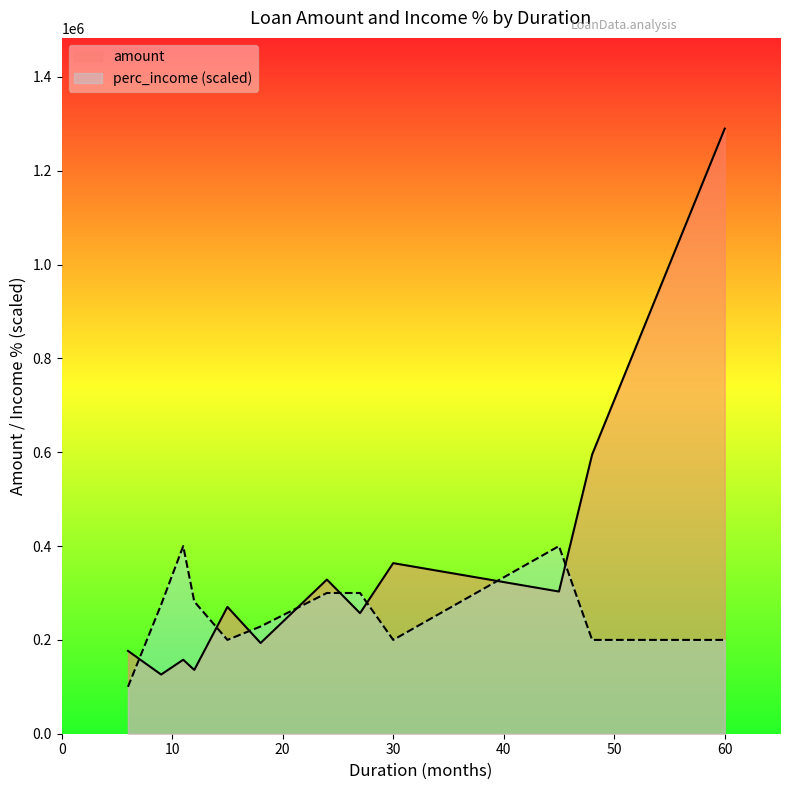

The perc_income series shows 2 at 18. True or false?

True